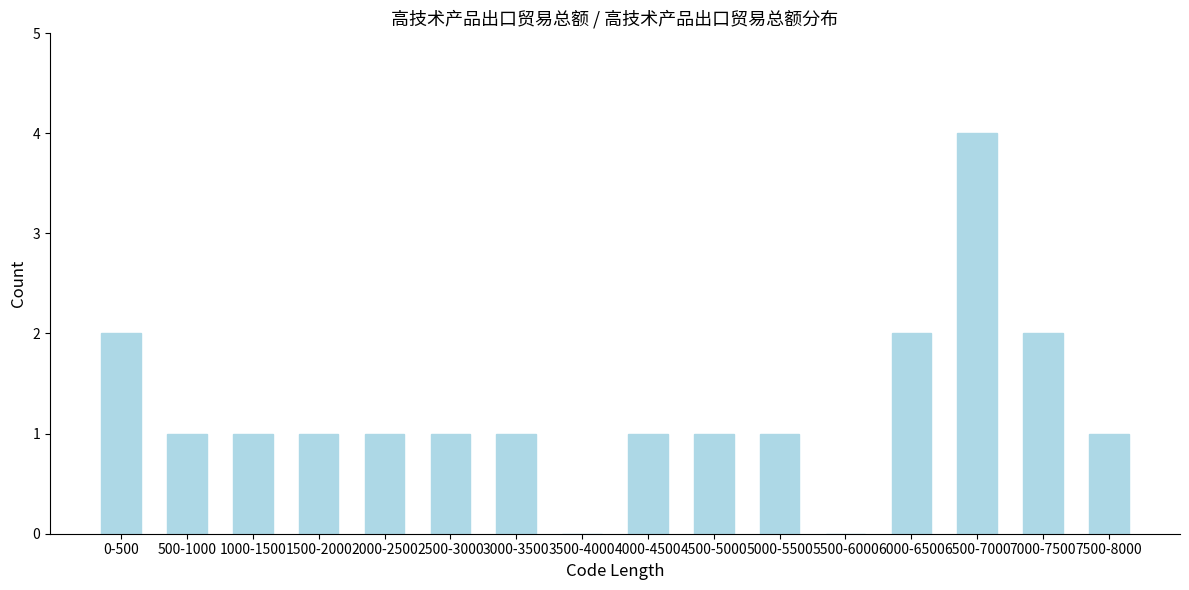

Reading right to left, what are all the values shown in this chart?

7500-8000=1	7000-7500=2	6500-7000=4	6000-6500=2	5500-6000=0	5000-5500=1	4500-5000=1	4000-4500=1	3500-4000=0	3000-3500=1	2500-3000=1	2000-2500=1	1500-2000=1	1000-1500=1	500-1000=1	0-500=2